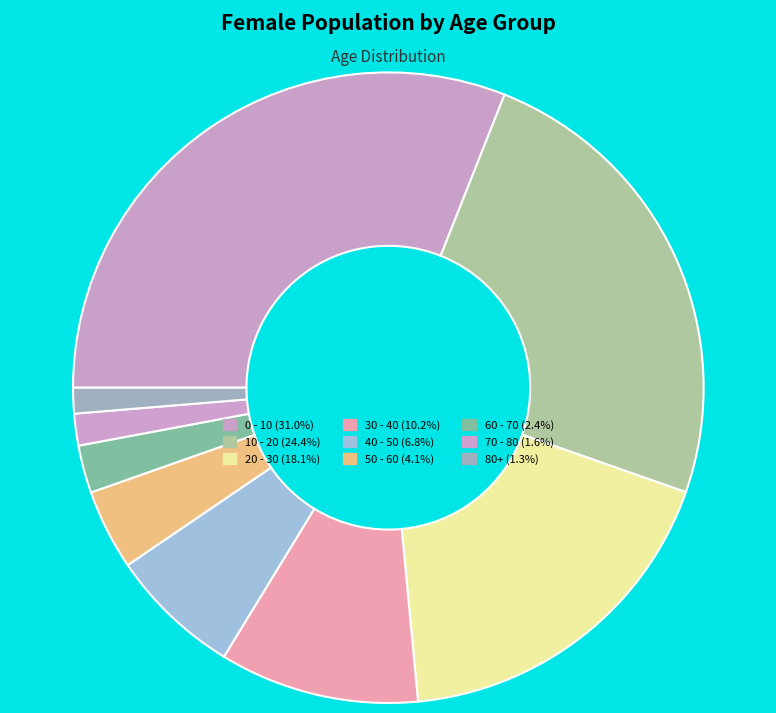

Rank the categories by value from highest to lowest.

0 - 10, 10 - 20, 20 - 30, 30 - 40, 40 - 50, 50 - 60, 60 - 70, 70 - 80, 80+